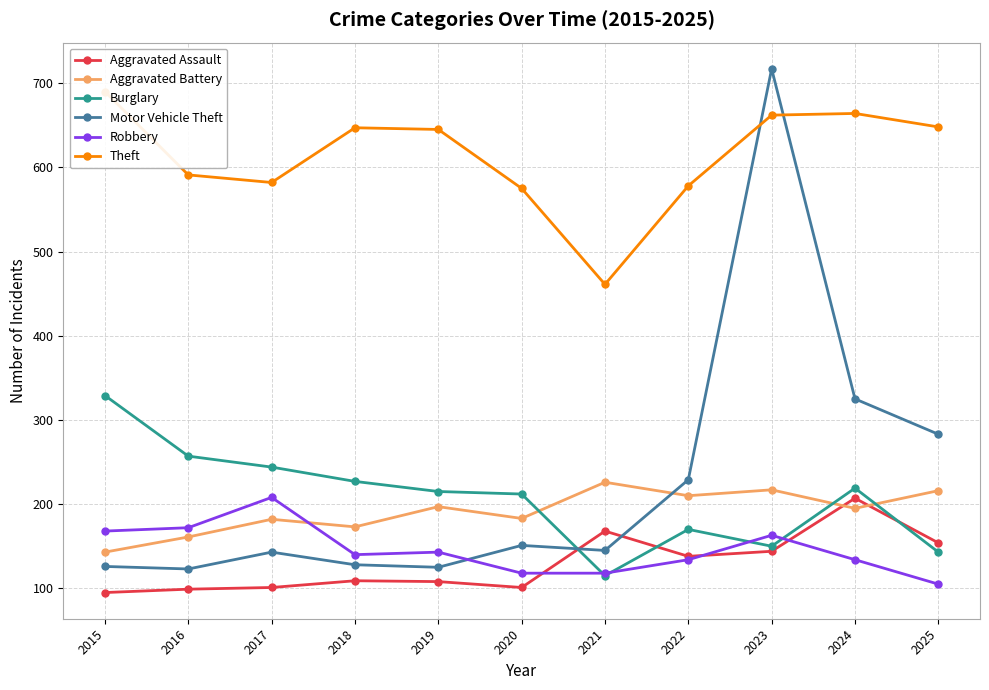

True or false: Aggravated Assault and Motor Vehicle Theft cross at least once.

True